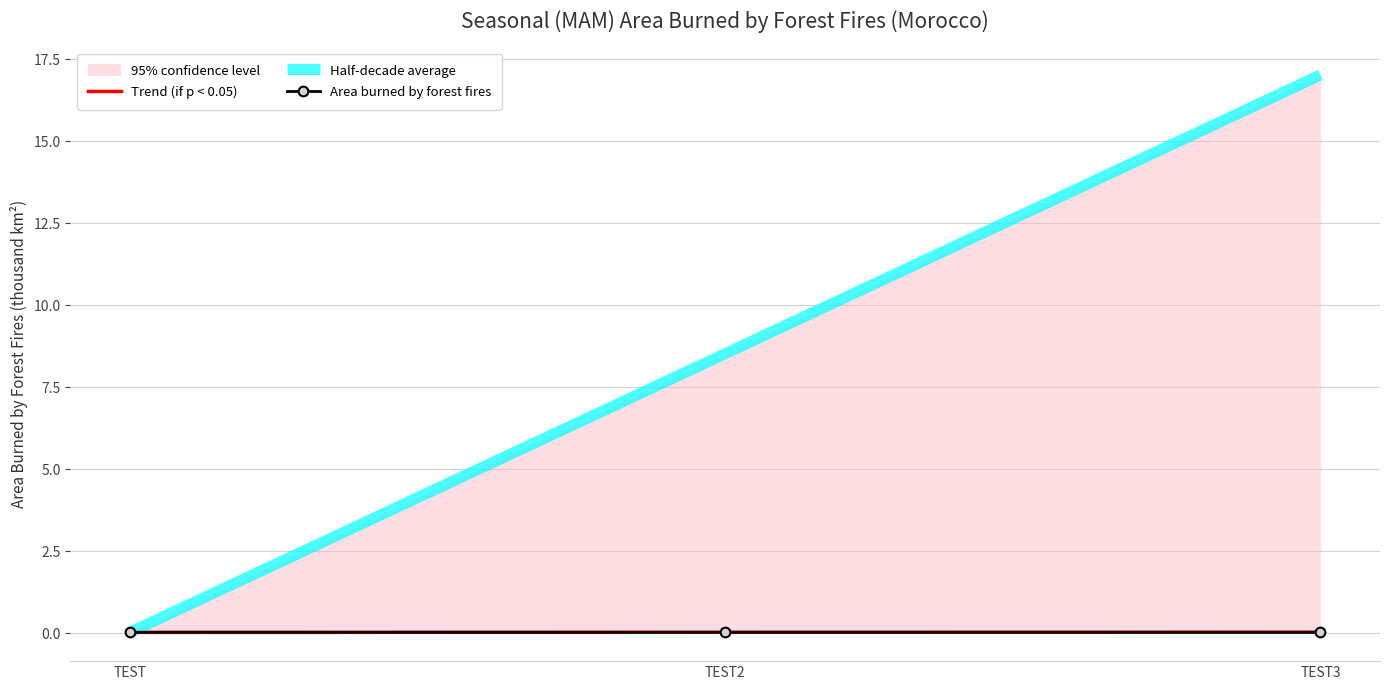

At which label does Trend (if p < 0.05) reach its minimum?

TEST